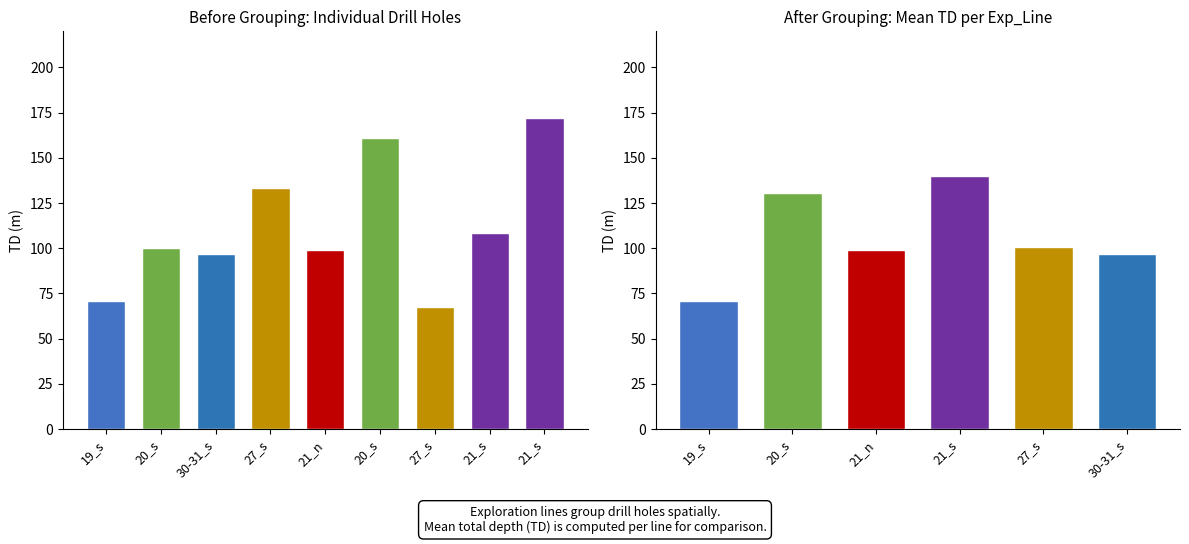

At which label does the data first exceed 100?

20_s